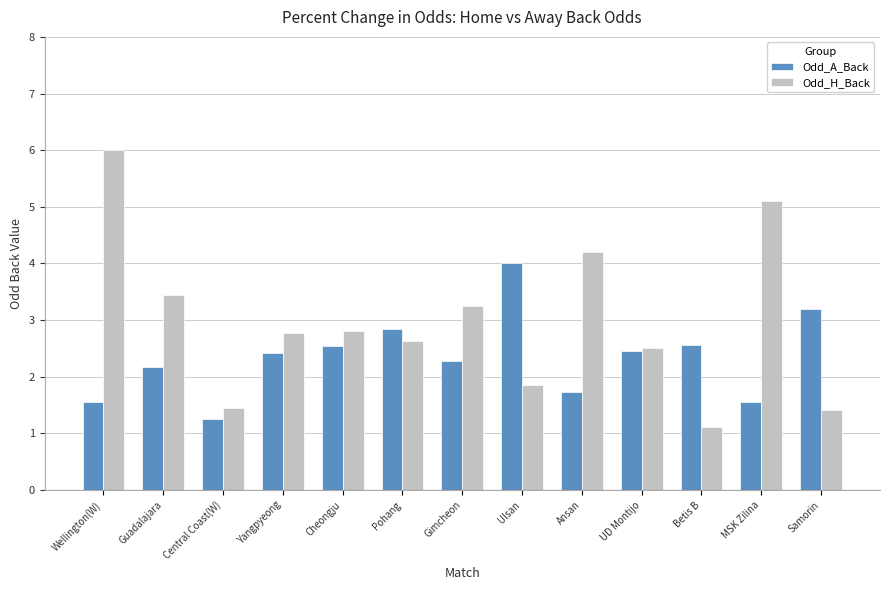

What is the label of the 1st bar from the right?

Samorin